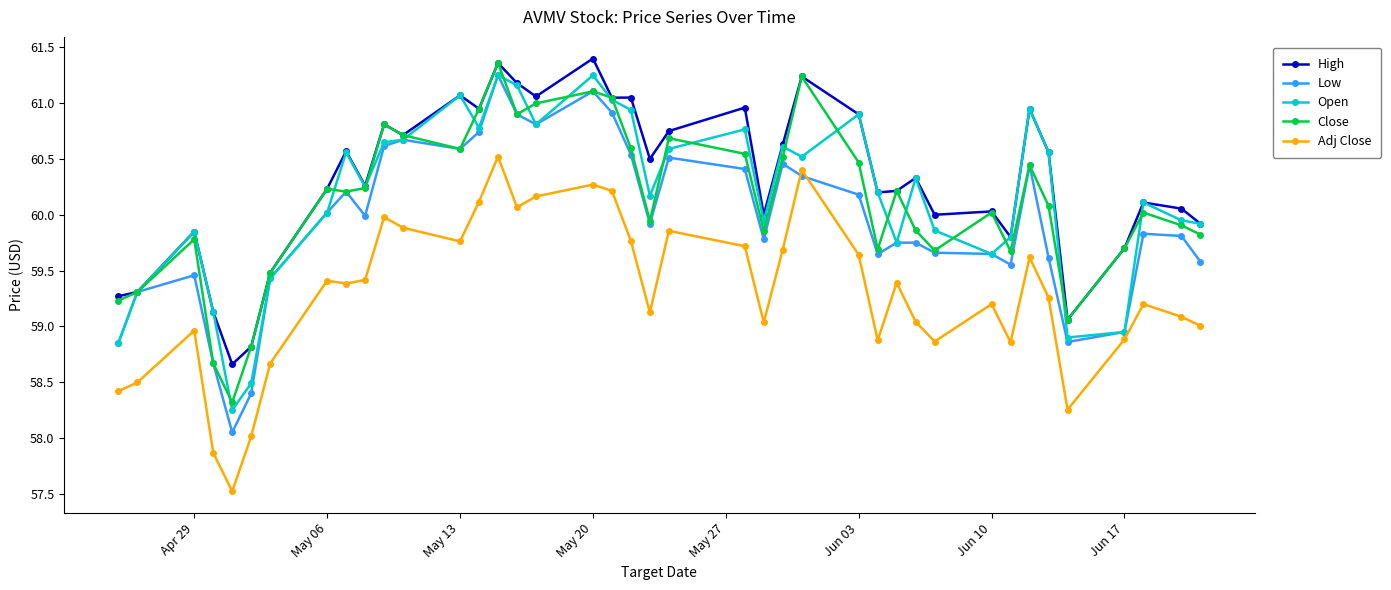

What is the smallest value displayed?

57.5